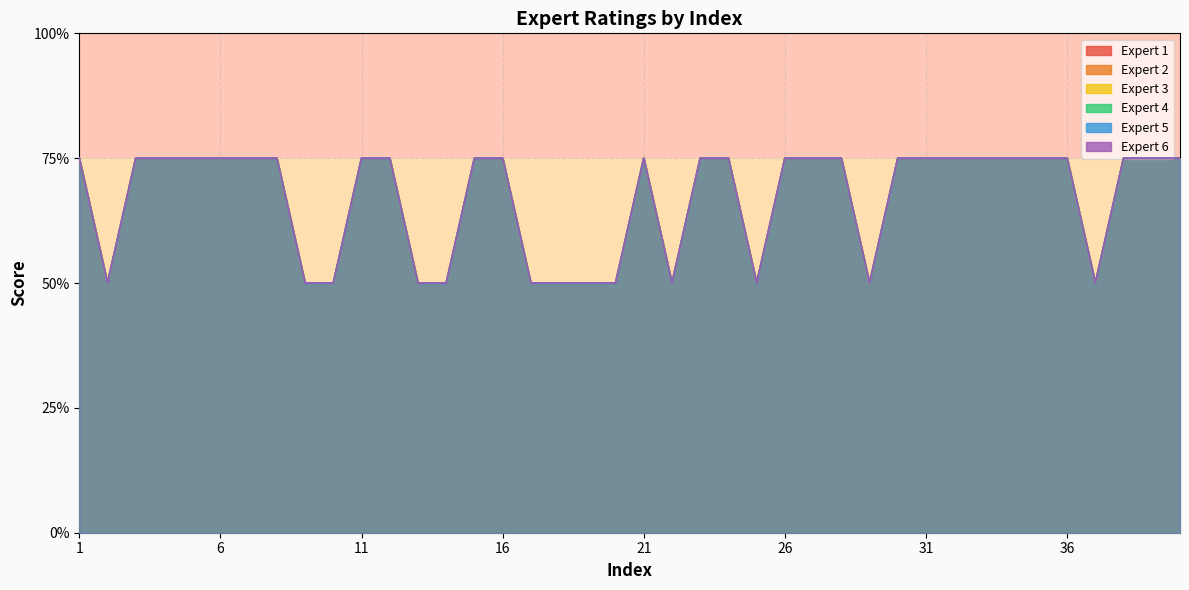

What is the difference between the Expert 5 values at 24 and 14?

1